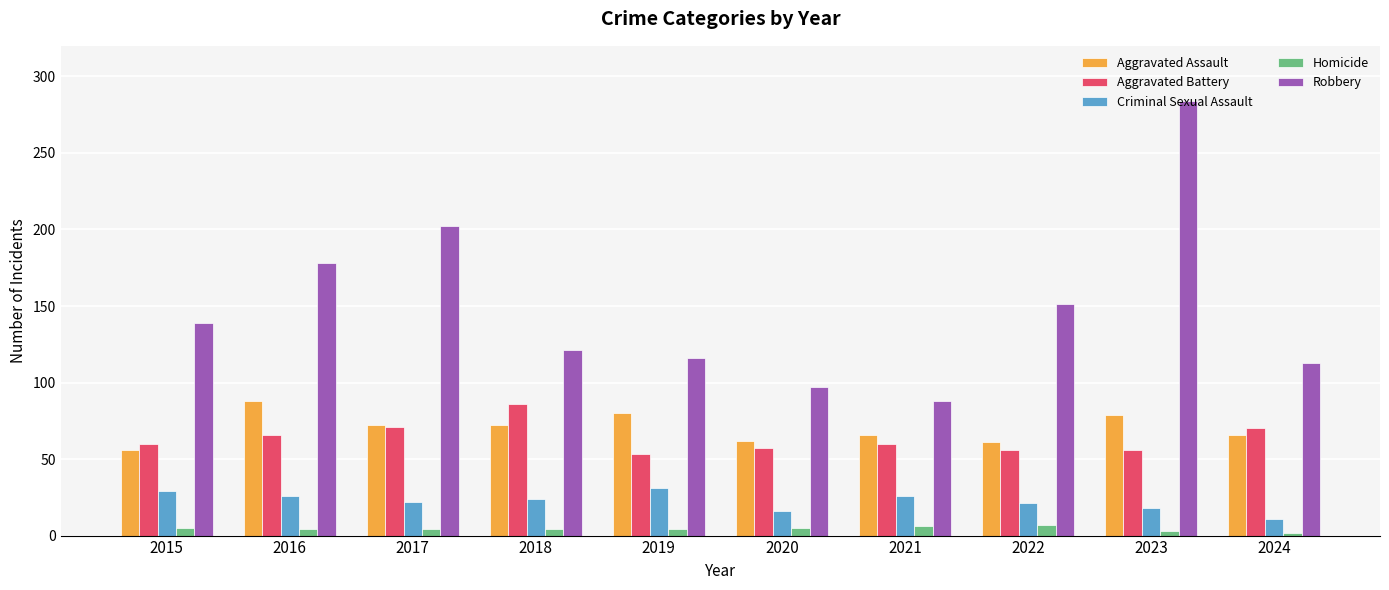

At which category is the sum across all series the highest?

2023